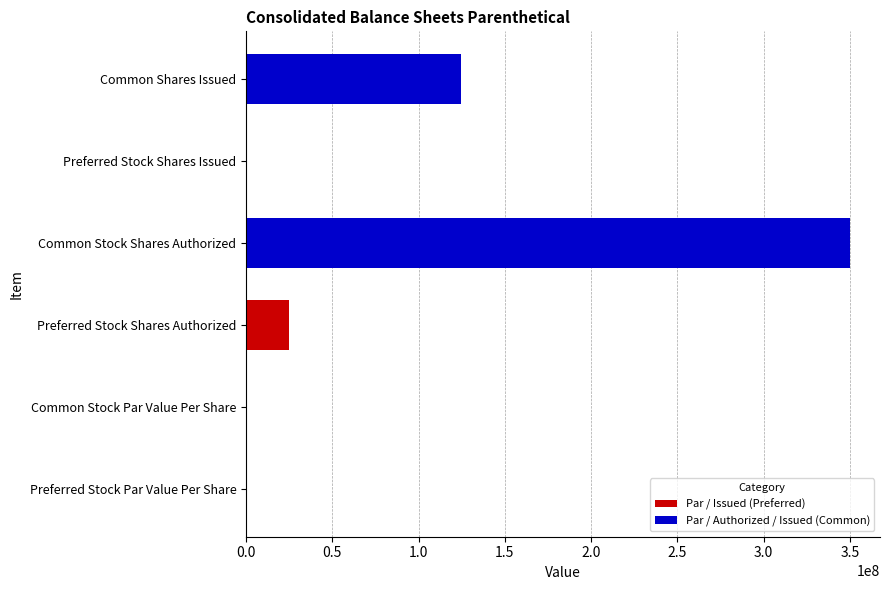

What is the sum of the values at Common Stock Shares Authorized and Common Shares Issued?

474873316.0